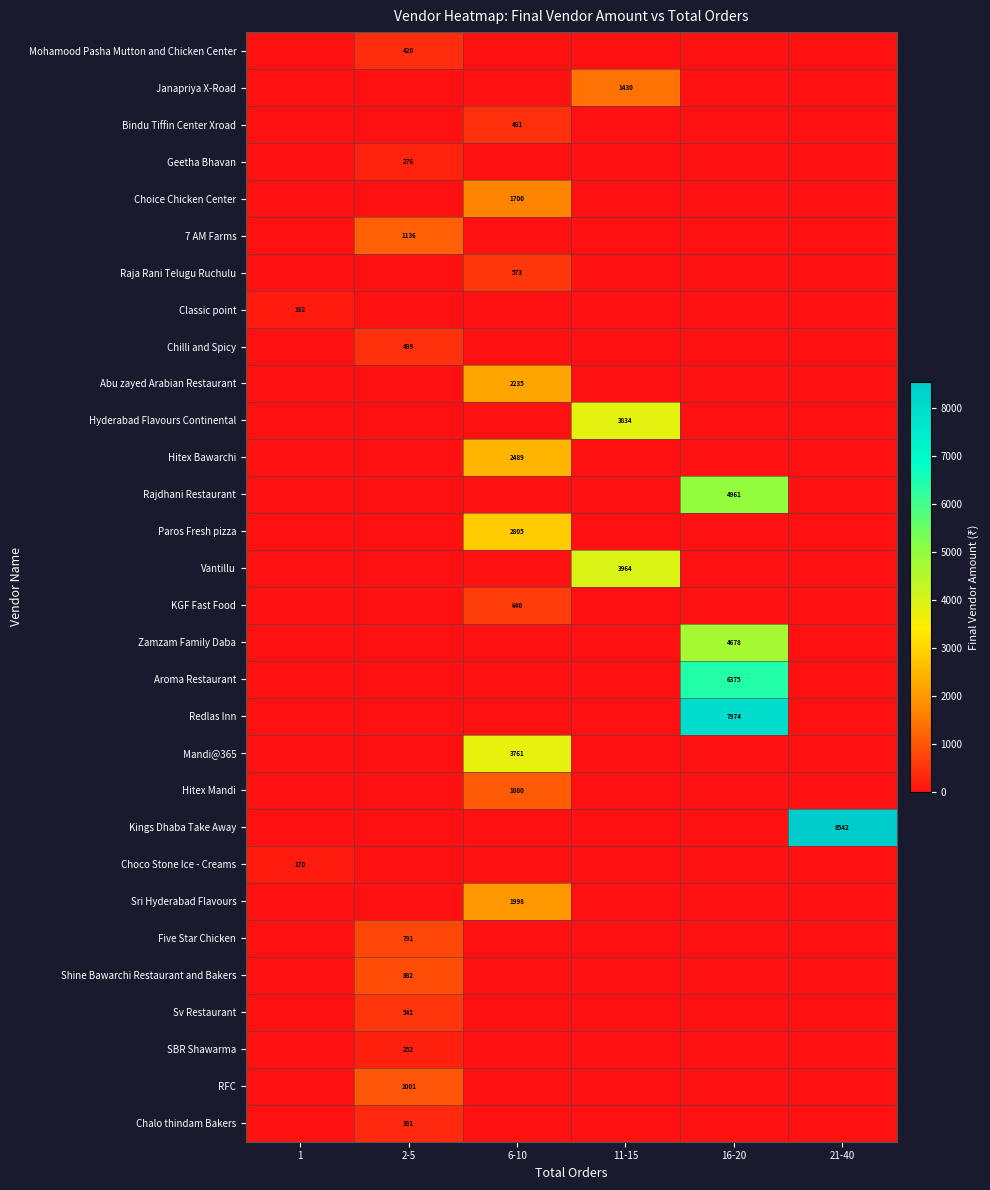

The Mohamood Pasha Mutton and Chicken Center series shows 420 at 2-5. True or false?

True